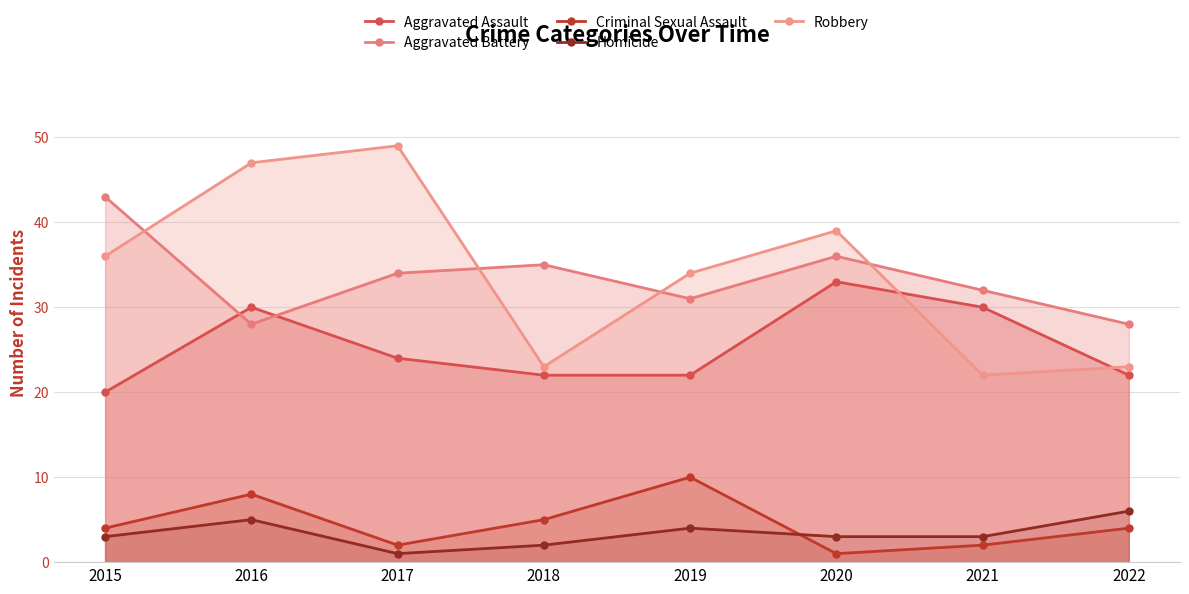

What are all the series names shown in the legend?

Aggravated Assault, Aggravated Battery, Criminal Sexual Assault, Homicide, Robbery